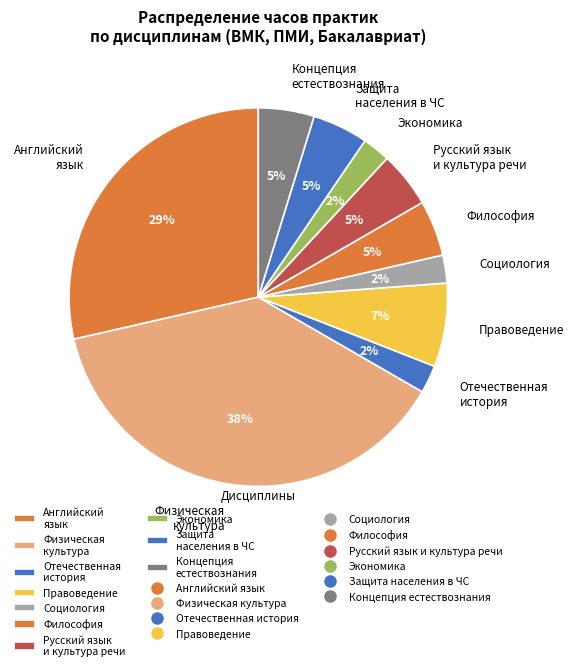

Which category has the biggest portion of the pie?

Физическая культура